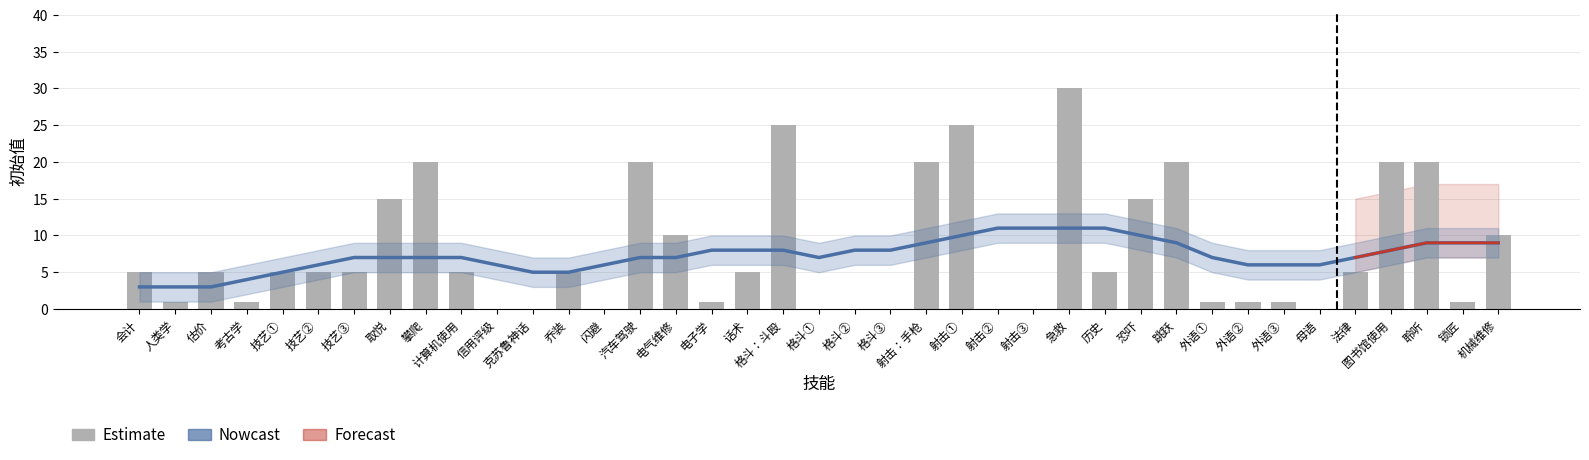

What is the average value of the 初始值 series?

8